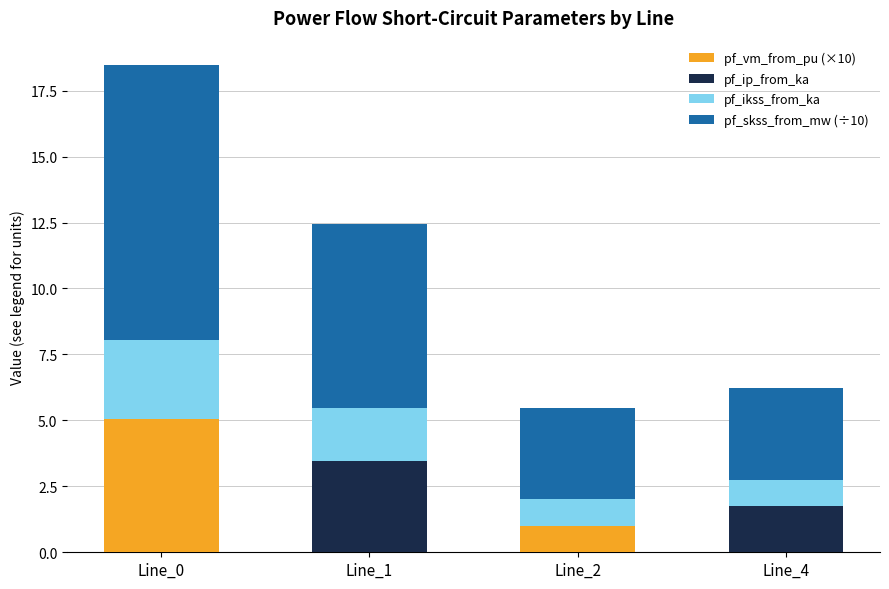

What is the maximum value for pf_vm_from_pu (×10)?

5.0